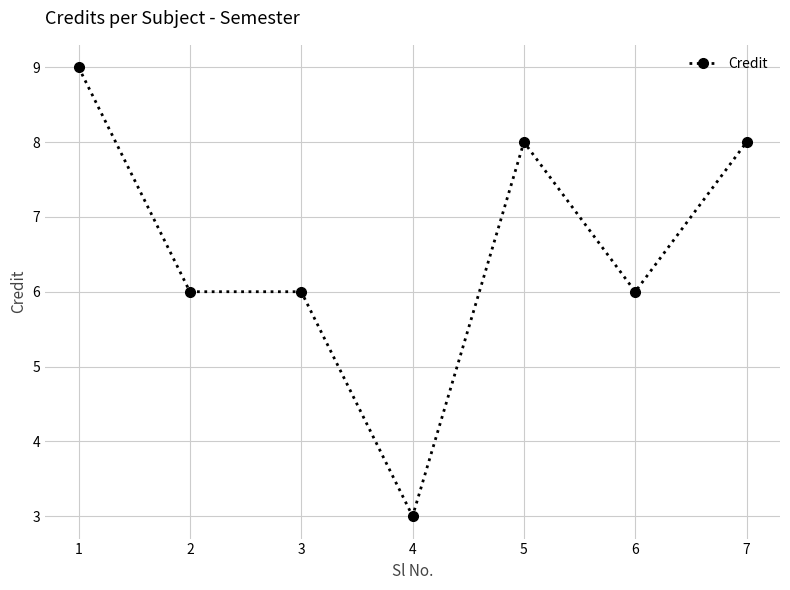

What is the change in value from 1 to 3?

-3